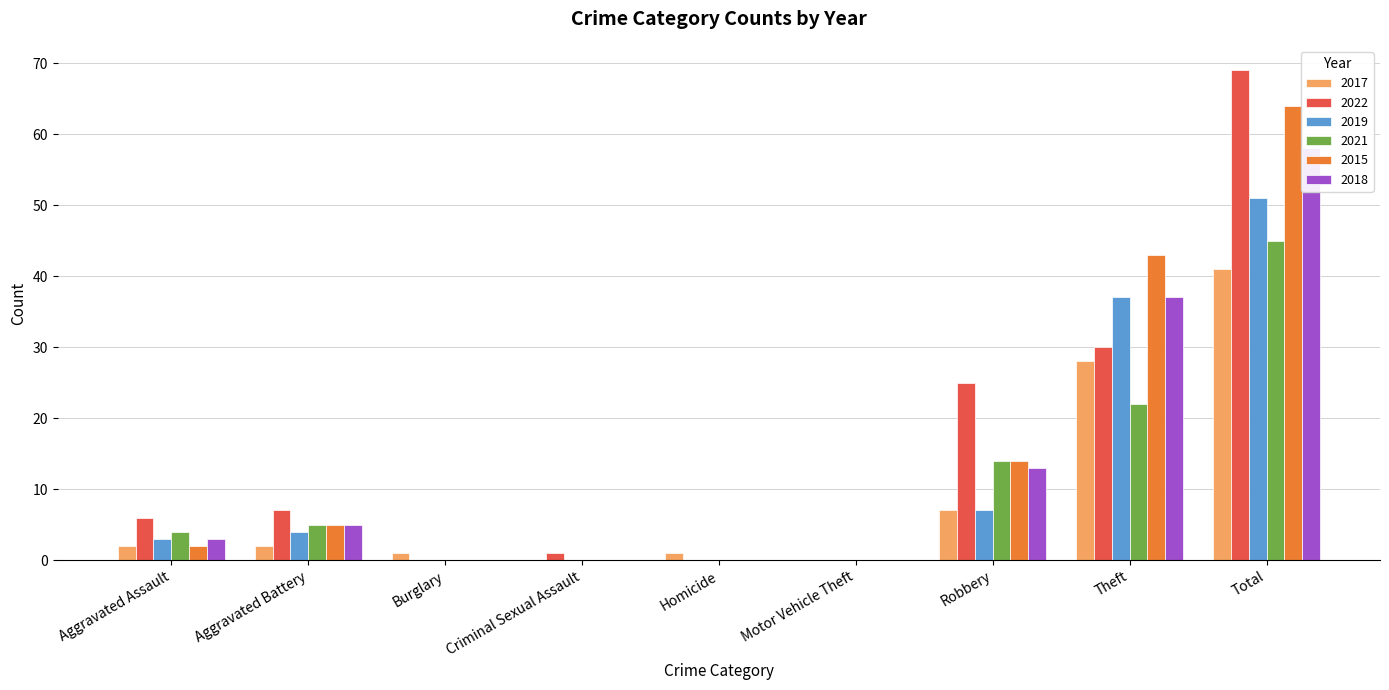

What is the sum of the 2018 values at Robbery and Homicide?

13